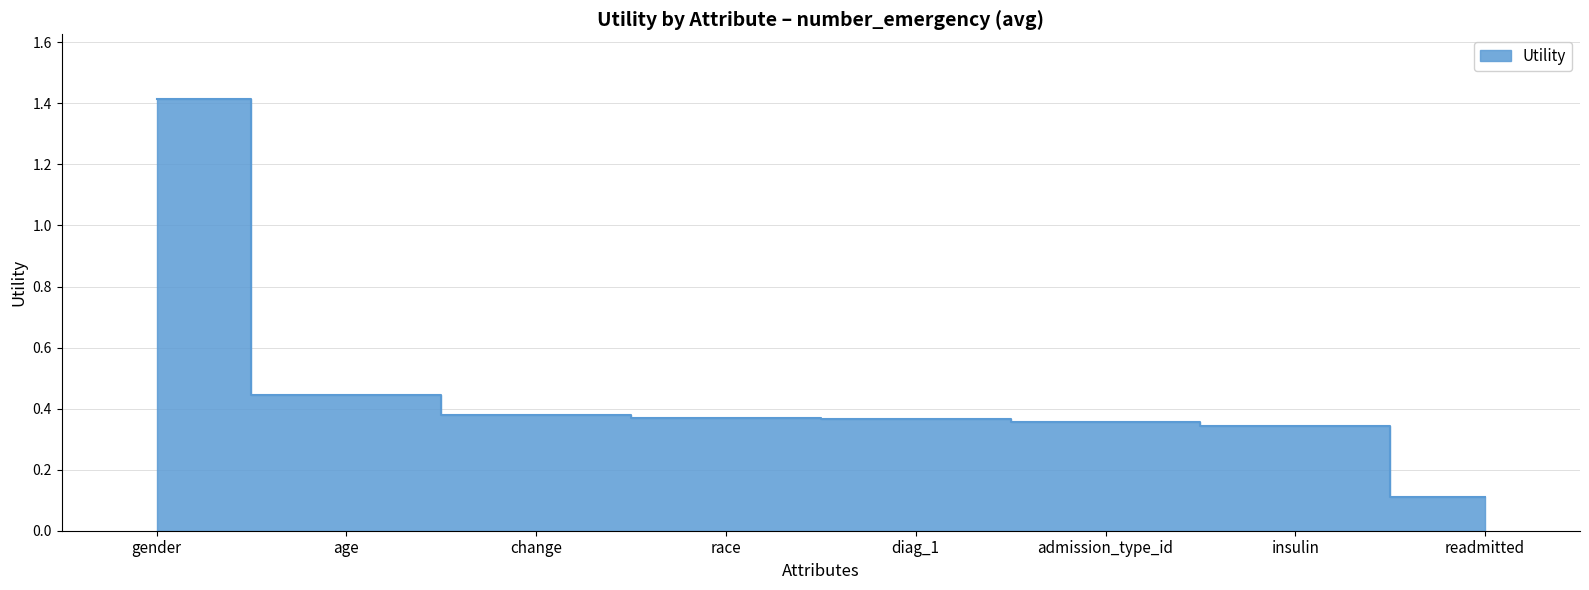

What is the greatest value displayed?

1.4